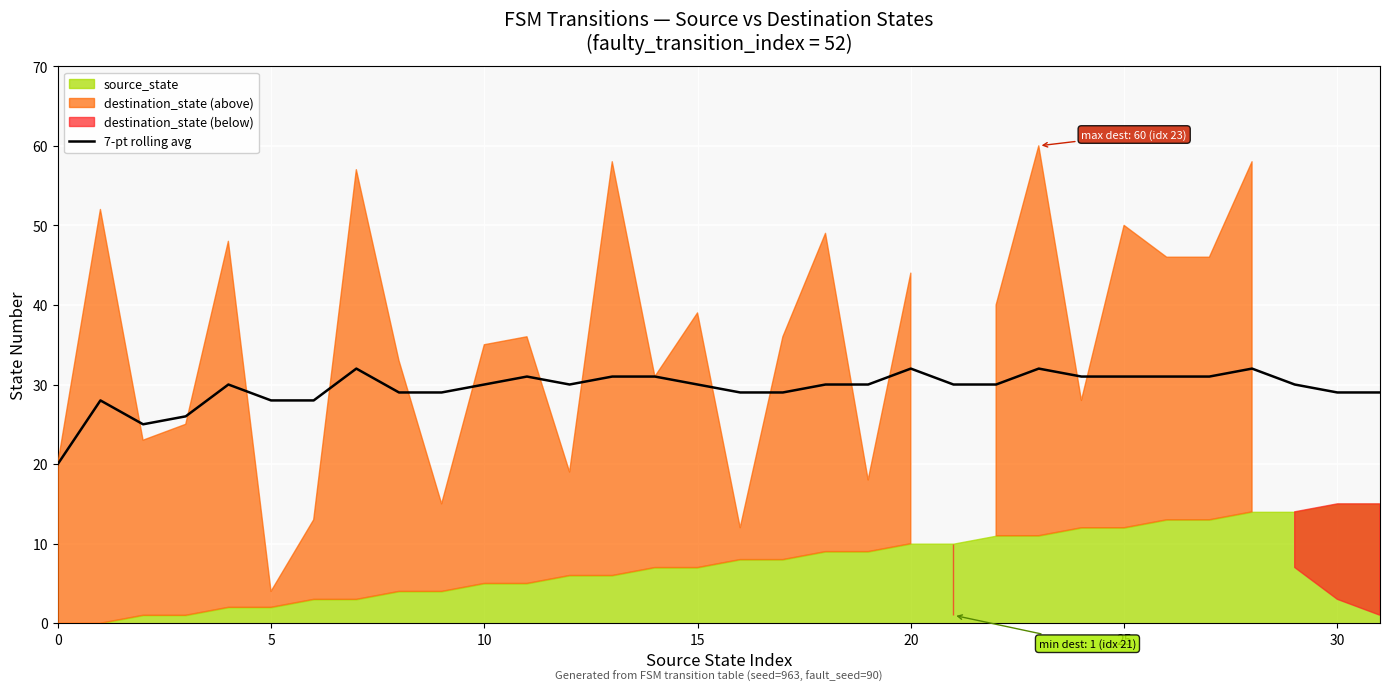

How many values exceed 30?

11